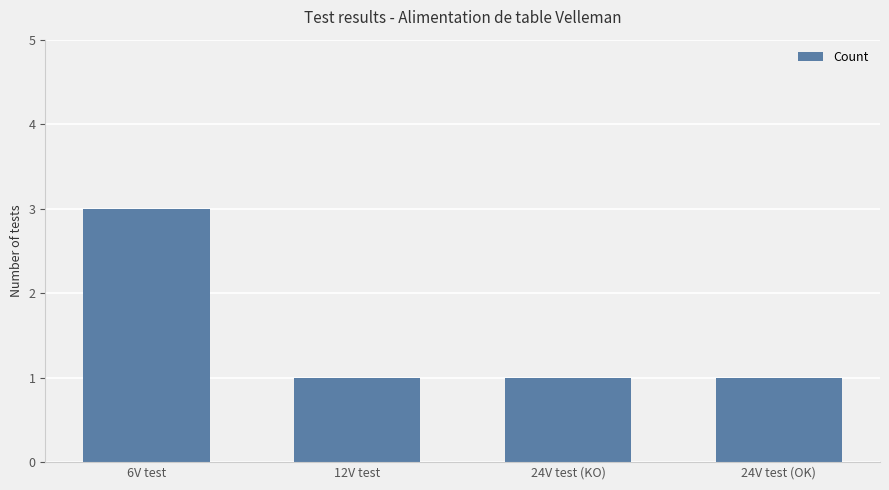

Which category has the highest value across all series?

6V test